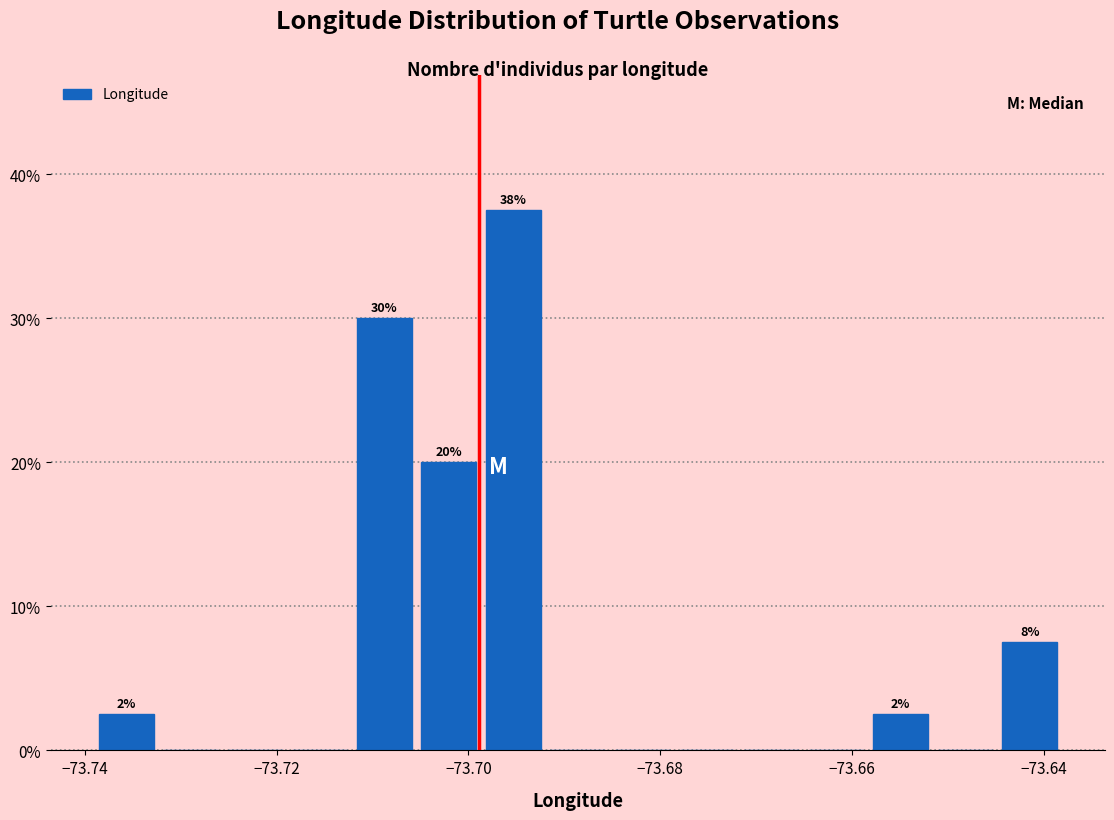

Read against the x-axis, roughly where is the centre of the tallest bar?

-73.696